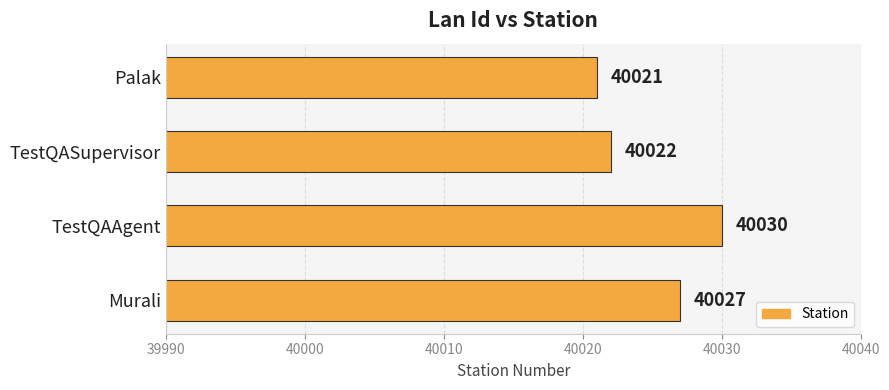

List the labels in order of value, largest first.

TestQAAgent, Murali, TestQASupervisor, Palak